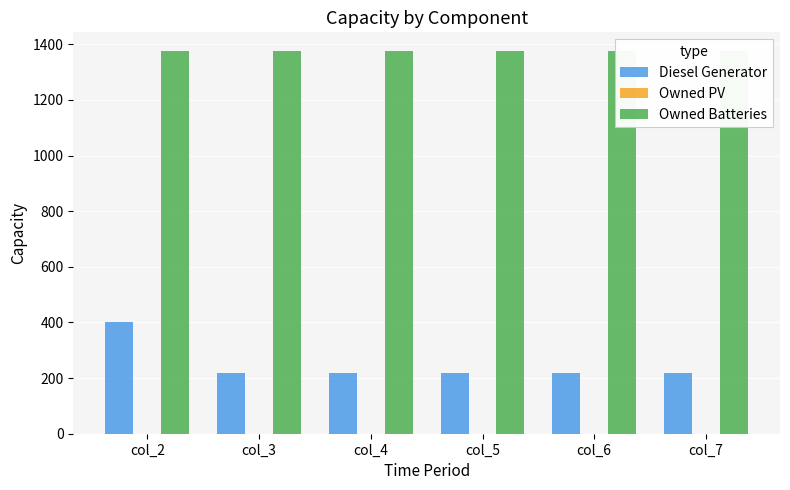

What is the average value of the Diesel Generator series?

248